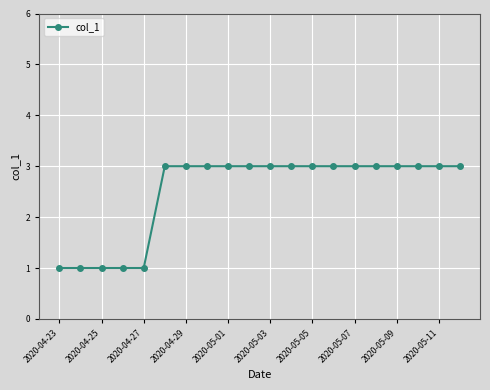

Reading left to right, what are all the values shown in this chart?

1	1	1	1	1	3	3	3	3	3	3	3	3	3	3	3	3	3	3	3